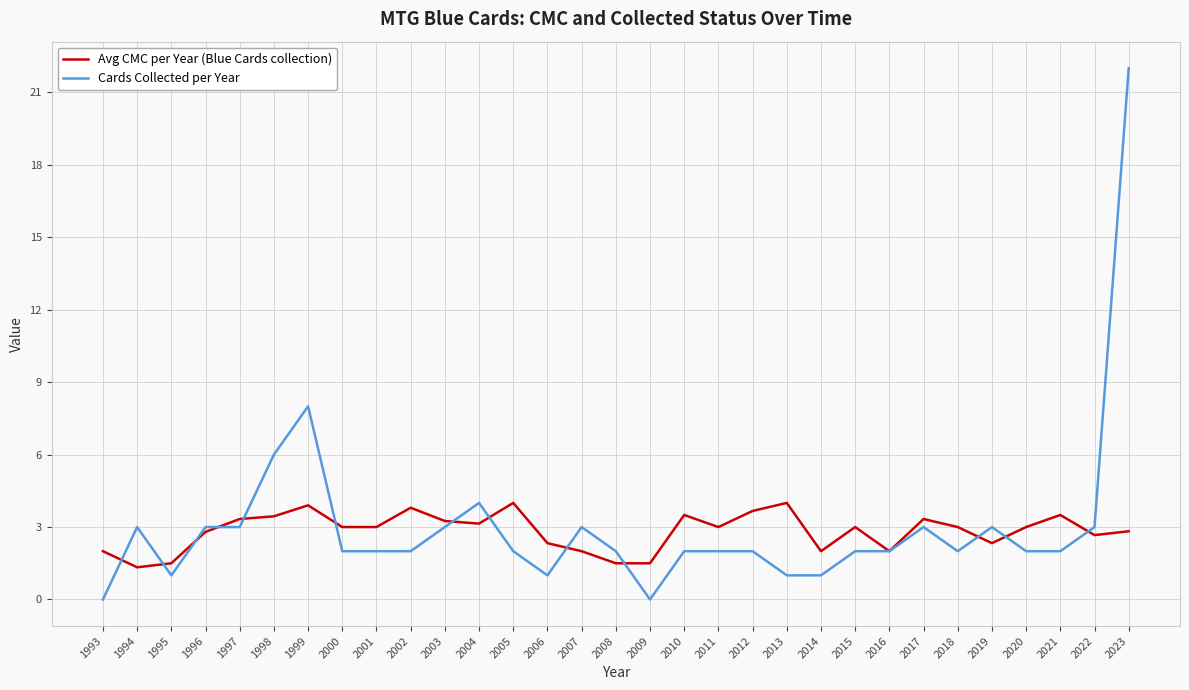

Which series has the widest spread of values?

Cards Collected per Year